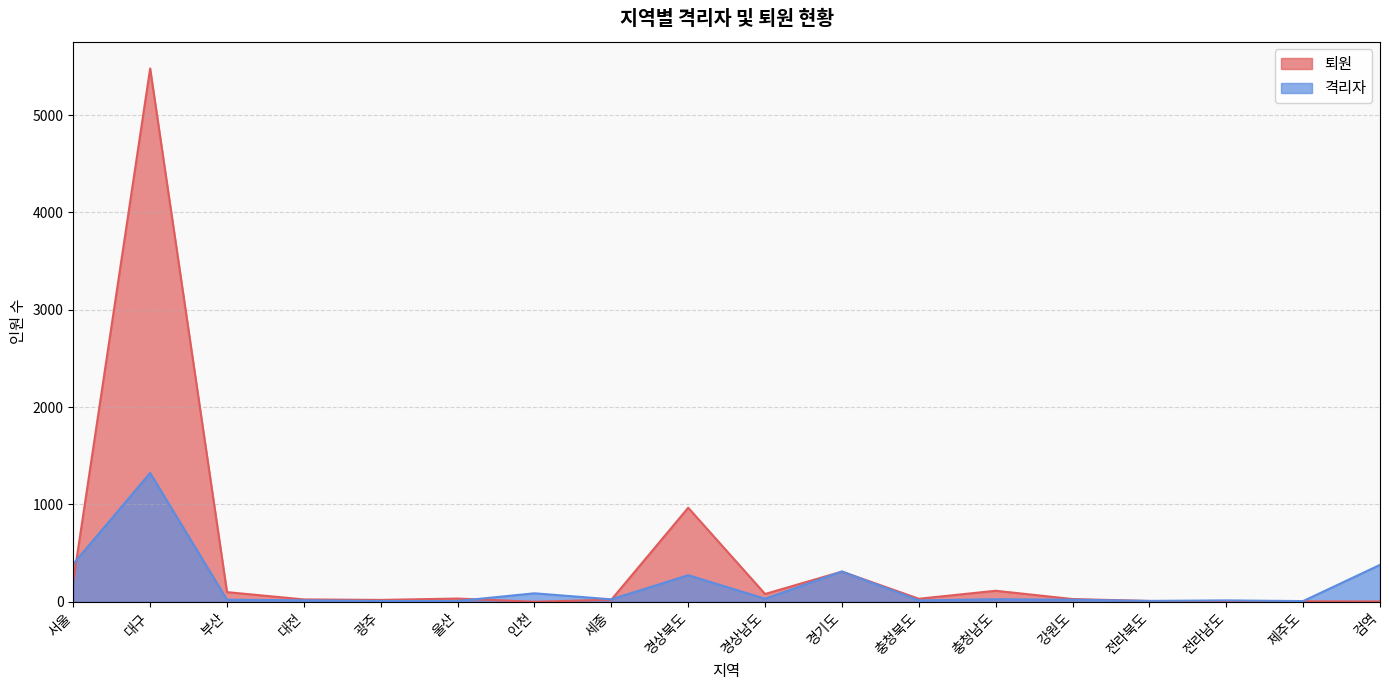

Between which two adjacent categories do 격리자 and 퇴원 first intersect?

서울 and 대구